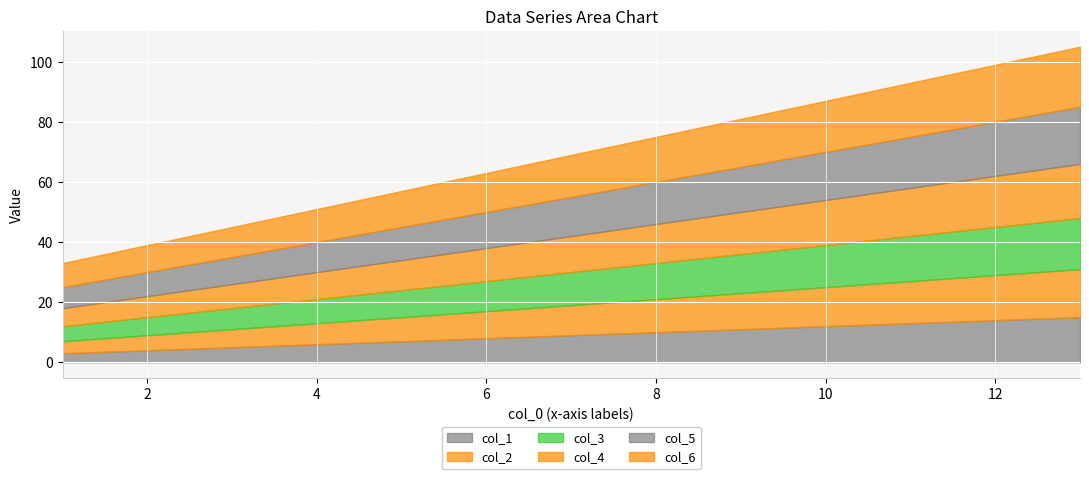

What is the difference between the highest and lowest values at 6?

5